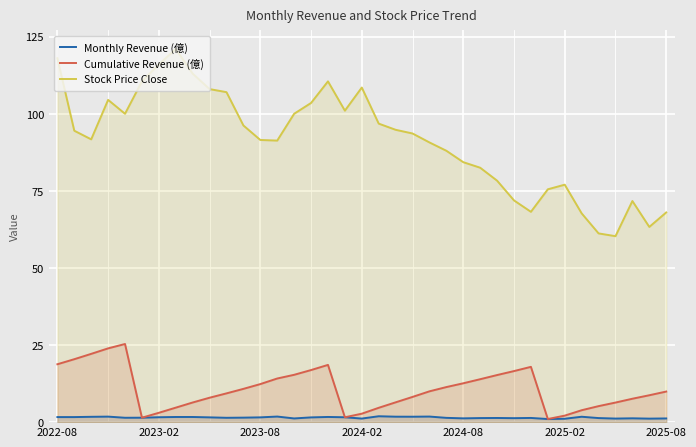

True or false: Monthly Revenue (億) has more than 2 interior local peaks.

True